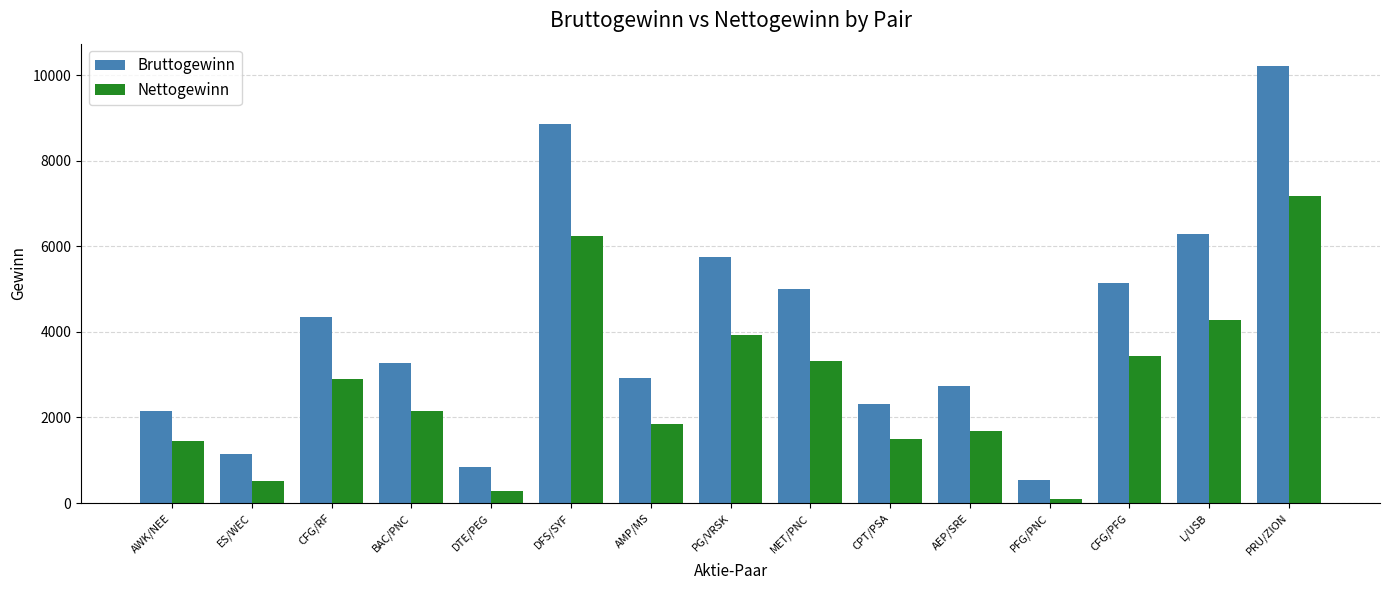

What position from the left is PG/VRSK?

8